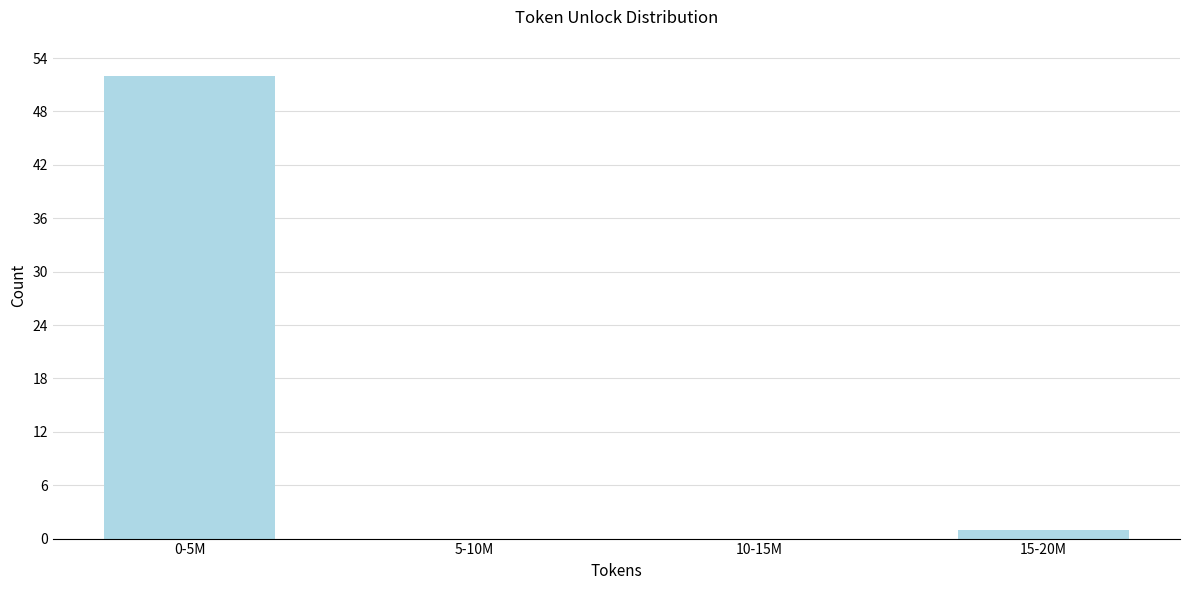

Reading left to right, extract all data points from this chart.

0-5M=52	5-10M=0	10-15M=0	15-20M=1